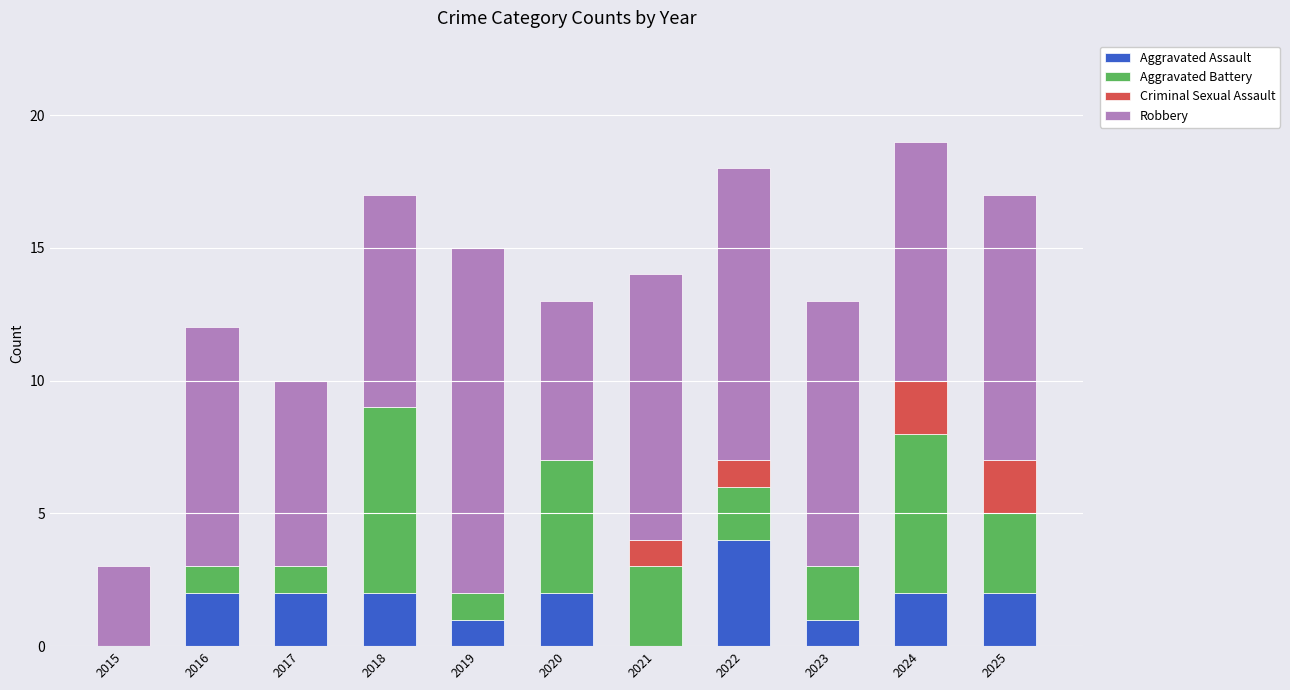

What is the total value across all series at 2024?

19